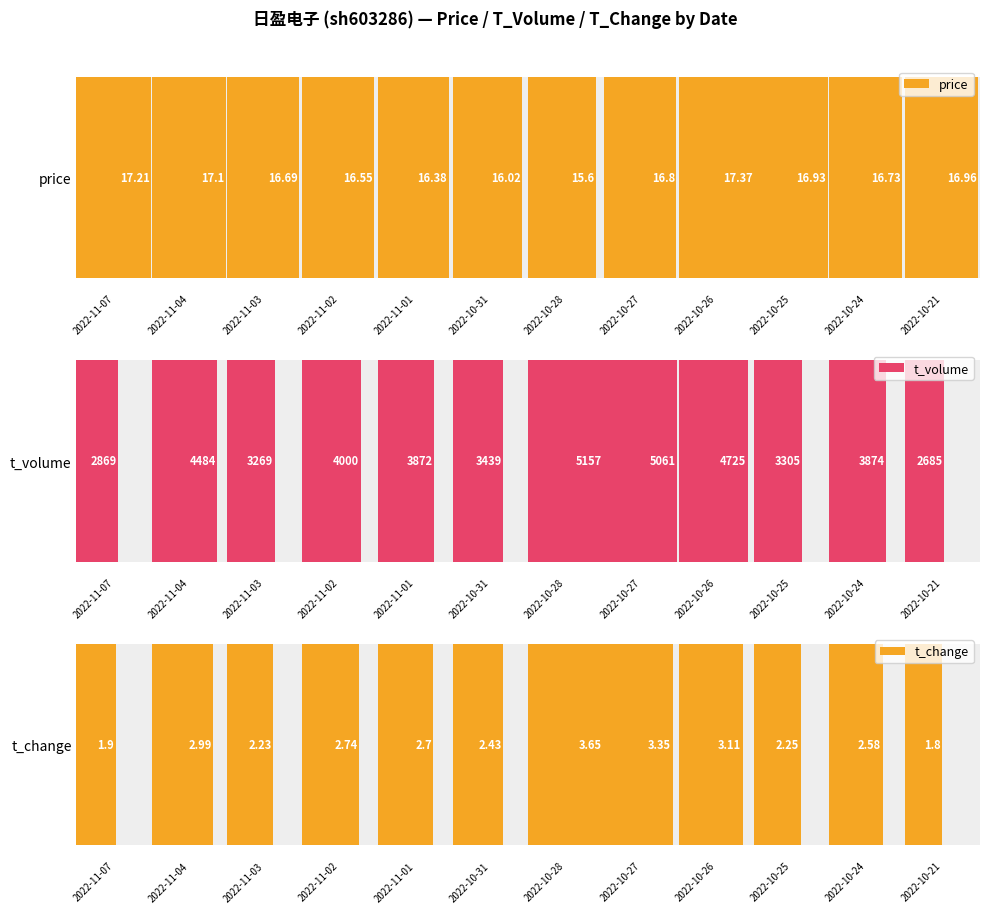

Does the chart contain stacked bars?

No